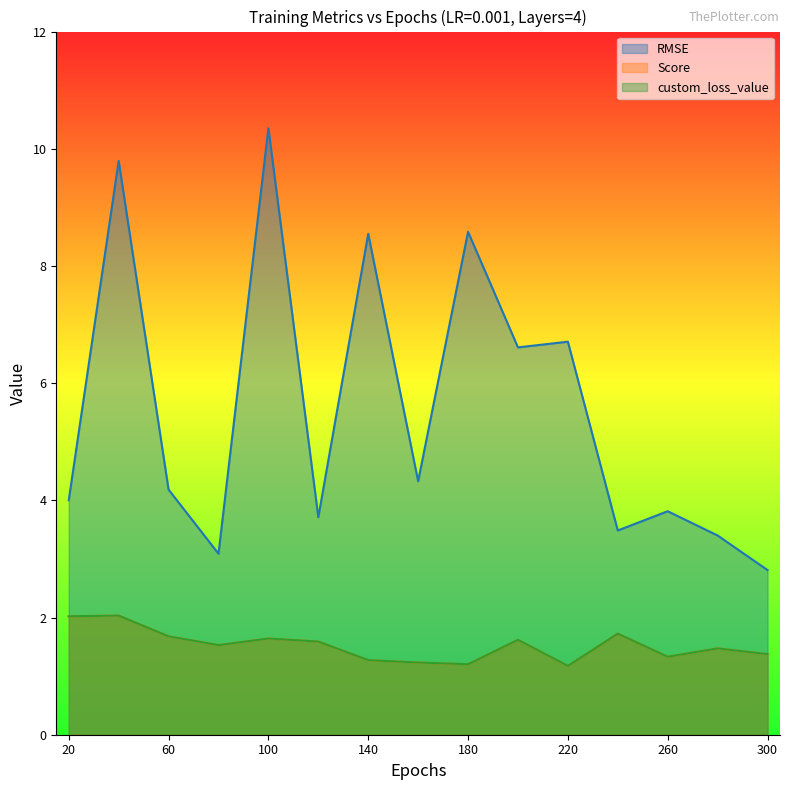

The custom_loss_value series shows 1.6 at 200. True or false?

True